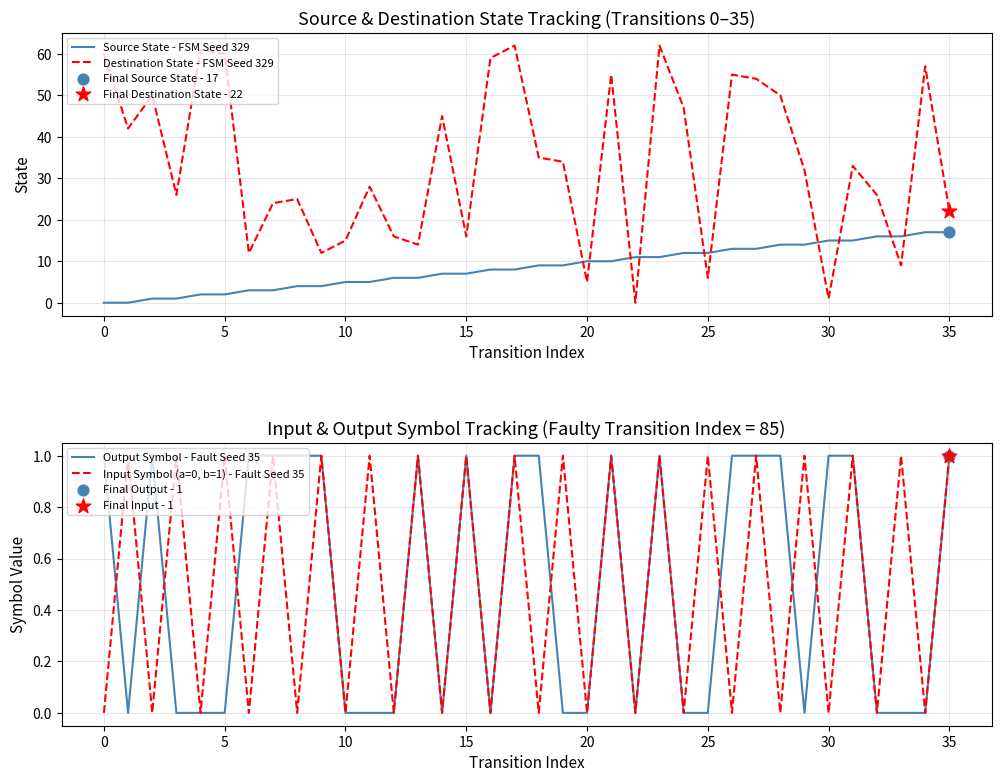

Is the value of Destination State - FSM Seed 329 at 27 greater than the value of Output Symbol - Fault Seed 35 at 12?

Yes